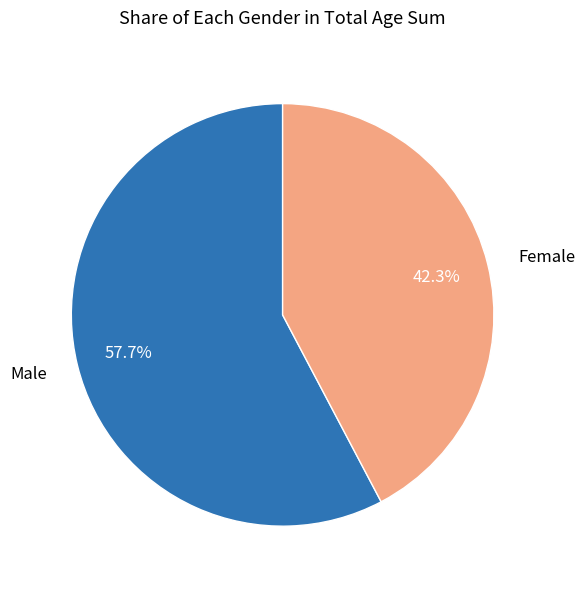

To the nearest percent, what percentage of the pie is Male?

58%